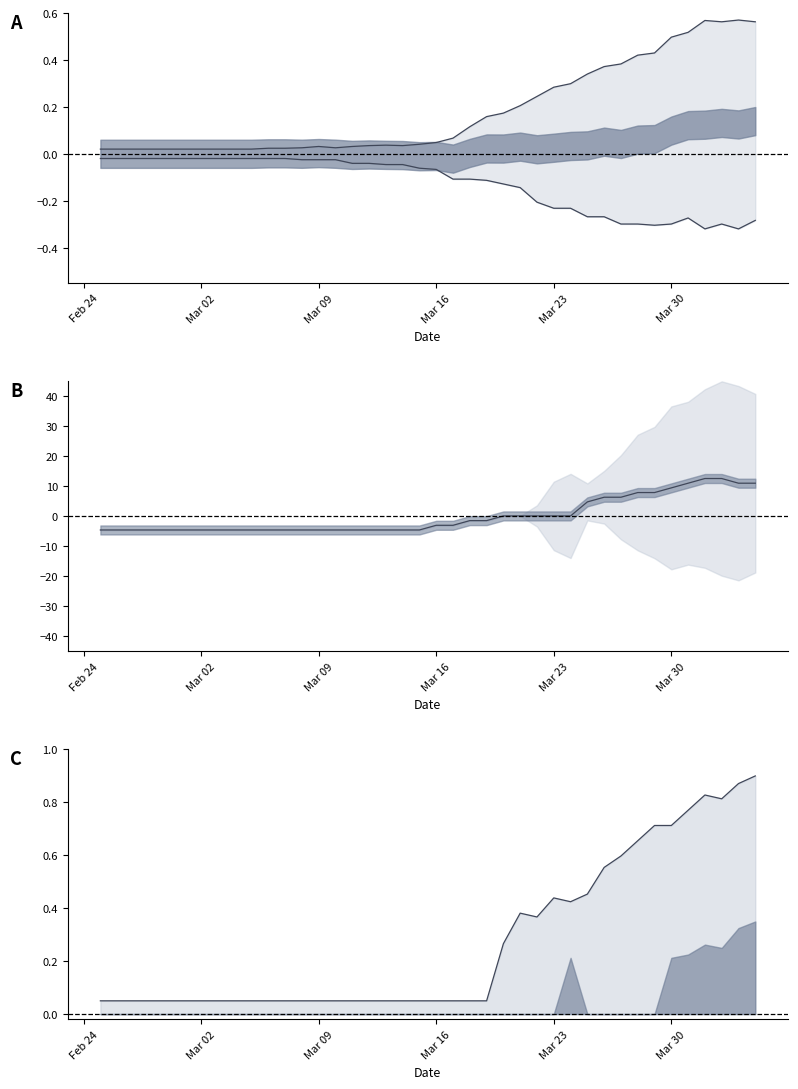

True or false: GE lower and CH upper intersect in this chart.

False